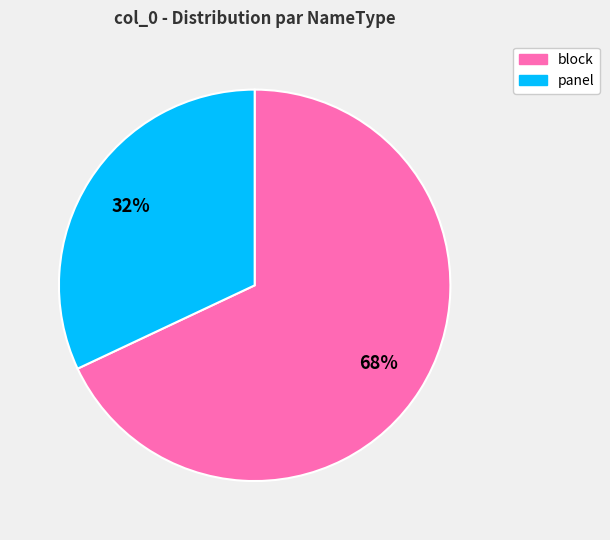

To the nearest percent, what is the difference between the largest and smallest slice percentages?

36%